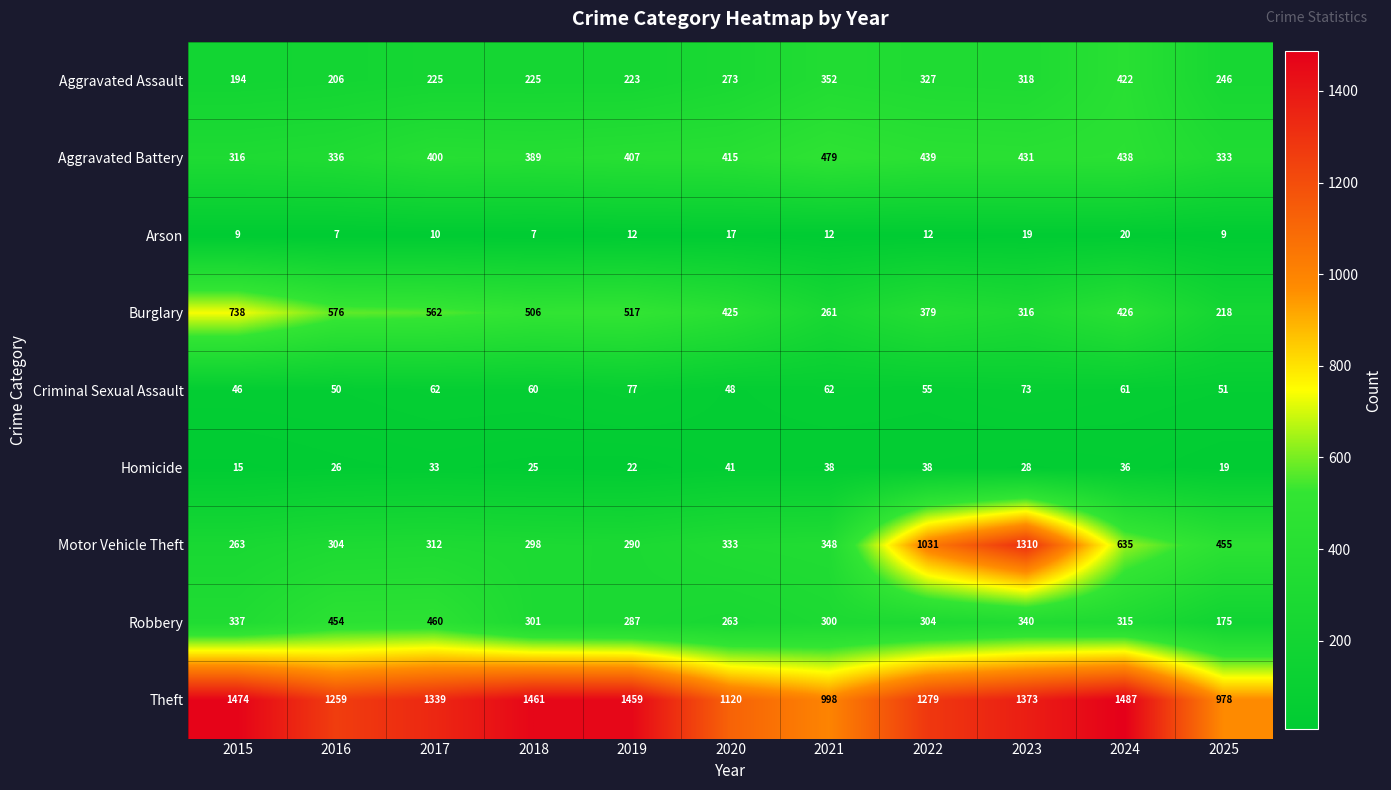

What is the maximum value shown in the chart?

1487